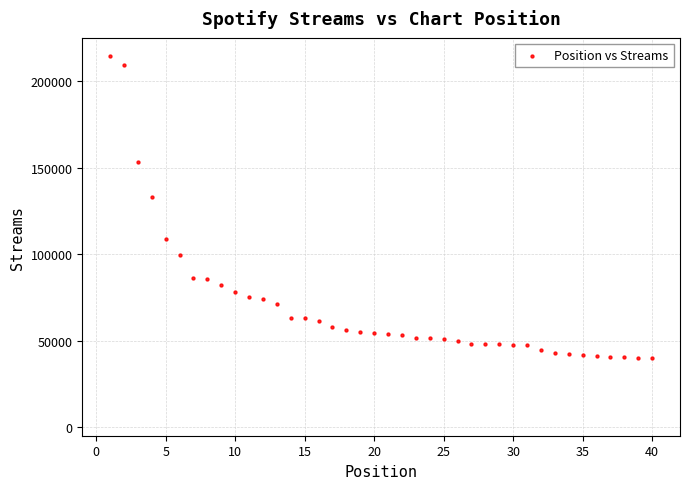

What Y value in the scatter plot is closest to 127197?

132975